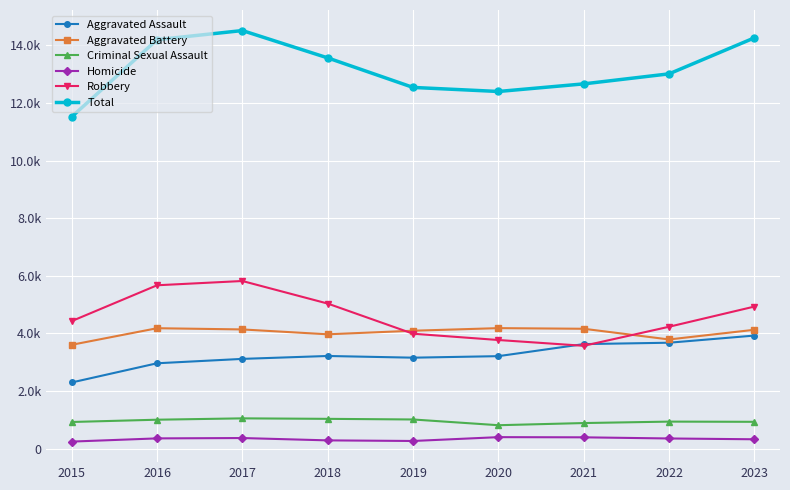

Reading right to left, transcribe all the data shown in this chart.

Aggravated Assault: 3928	3680	3632	3214	3161	3220	3119	2967	2301
Aggravated Battery: 4129	3793	4164	4186	4096	3972	4141	4183	3608
Criminal Sexual Assault: 936	943	893	818	1017	1039	1056	1009	930
Homicide: 330	358	398	404	271	292	373	361	250
Robbery: 4934	4234	3573	3774	3992	5038	5821	5673	4430
Total: 14257	13008	12660	12396	12537	13561	14510	14193	11519